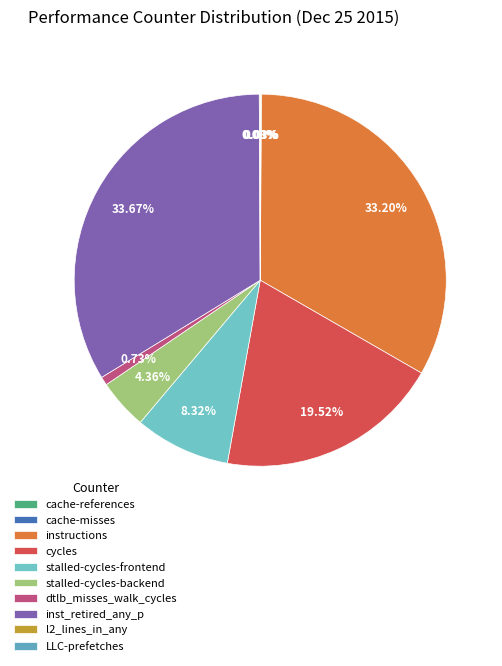

True or false: inst_retired_any_p accounts for 21% of the total.

False